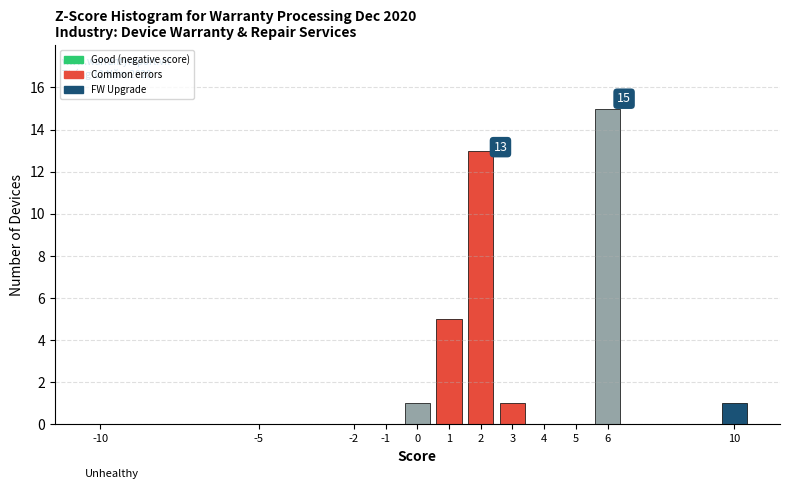

Reading left to right, list all the values displayed in this chart.

-10=0	-5=0	-2=0	-1=0	0=1	1=5	2=13	3=1	4=0	5=0	6=15	10=1